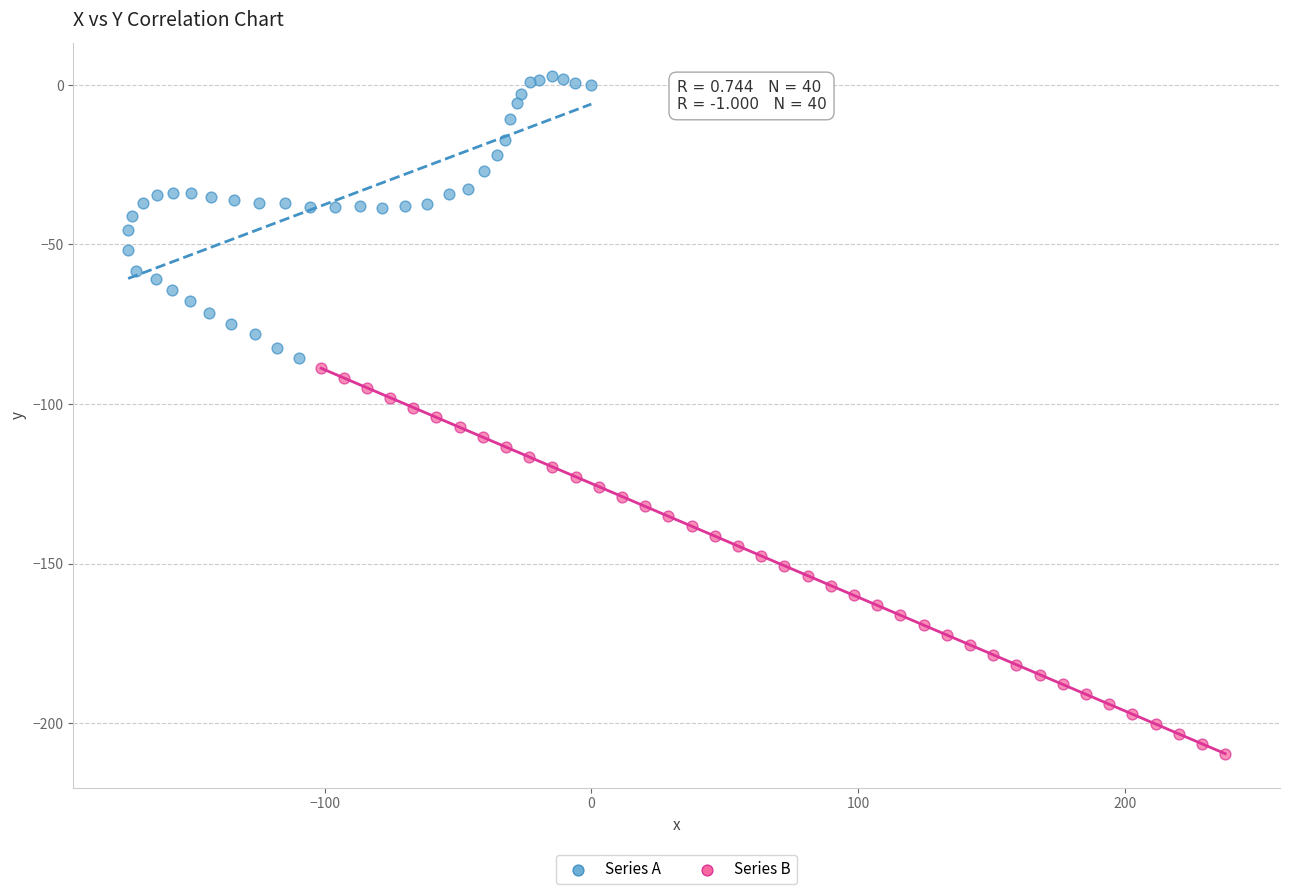

Which series reaches the maximum Y coordinate?

Series A